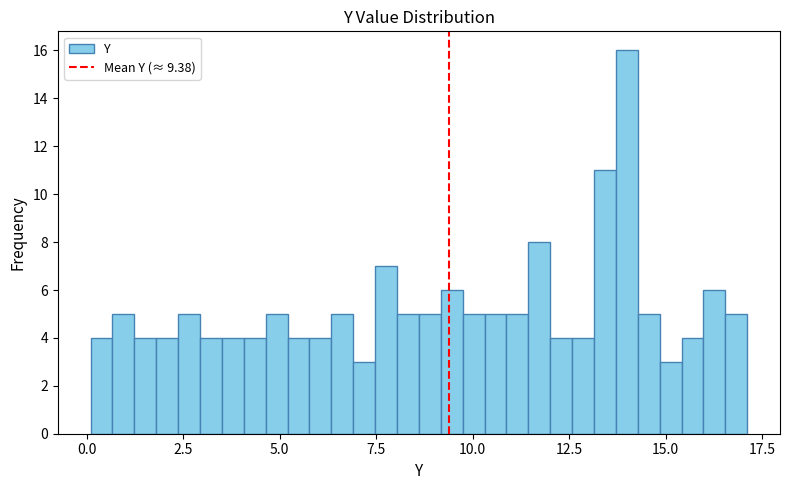

Read against the x-axis, roughly where is the centre of the tallest bar?

14.0